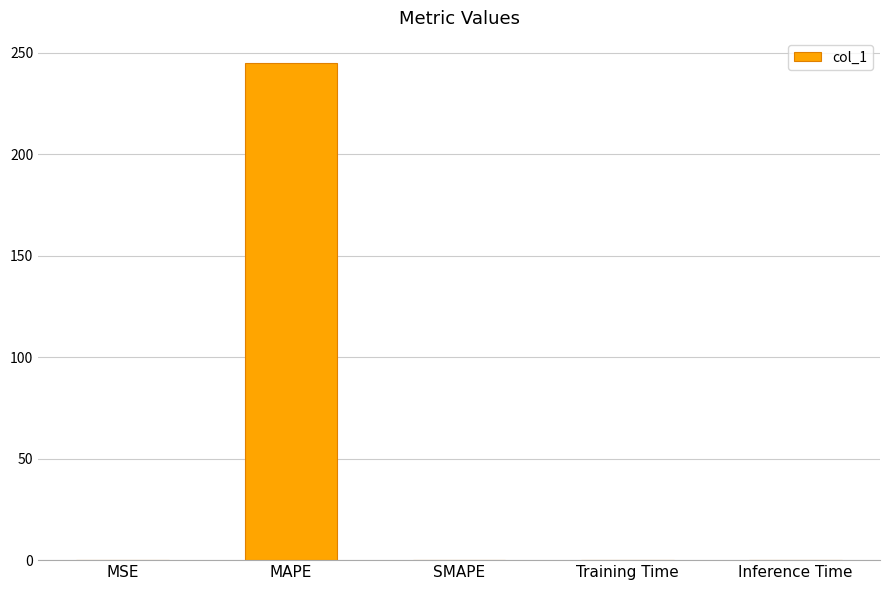

What is the maximum value shown in the chart?

245.2